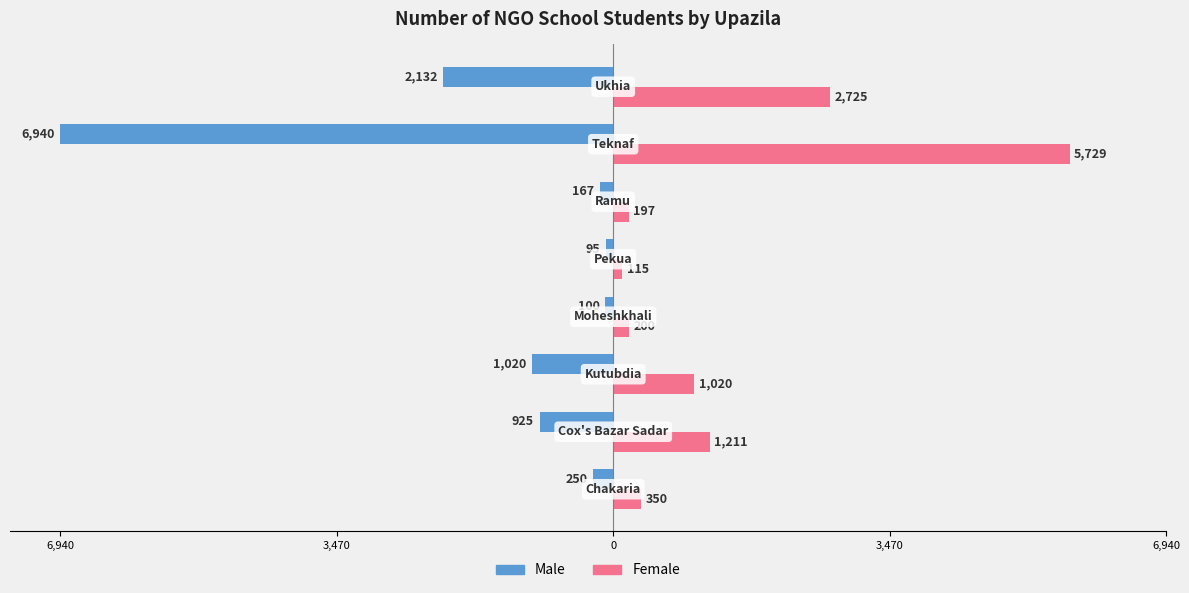

What is the sum of all Male values?

-11629